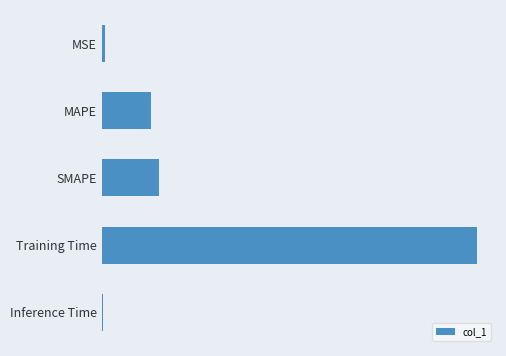

What is the average value?

0.6